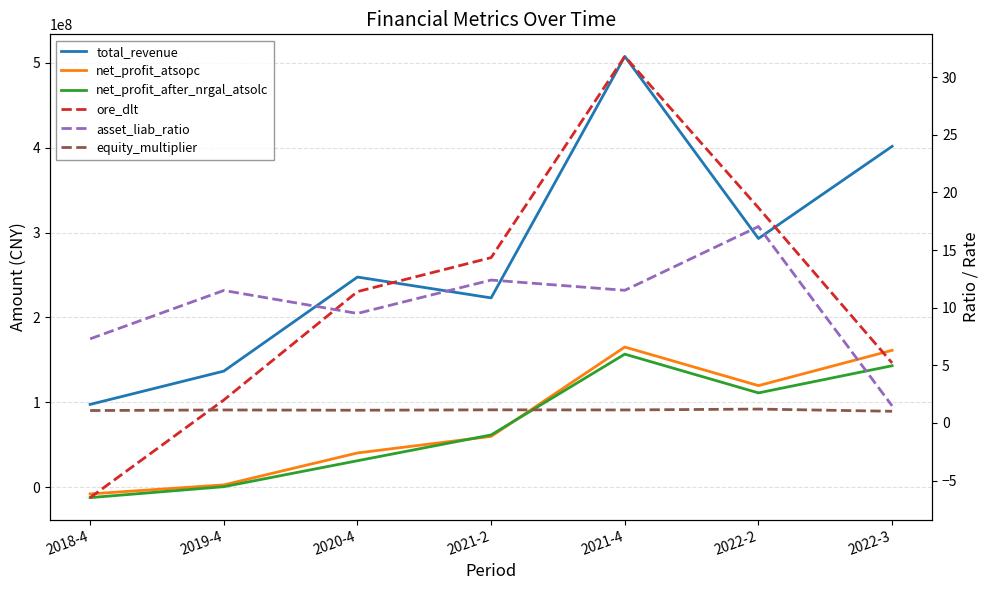

At how many categories does at least one series exceed 229127700?

4